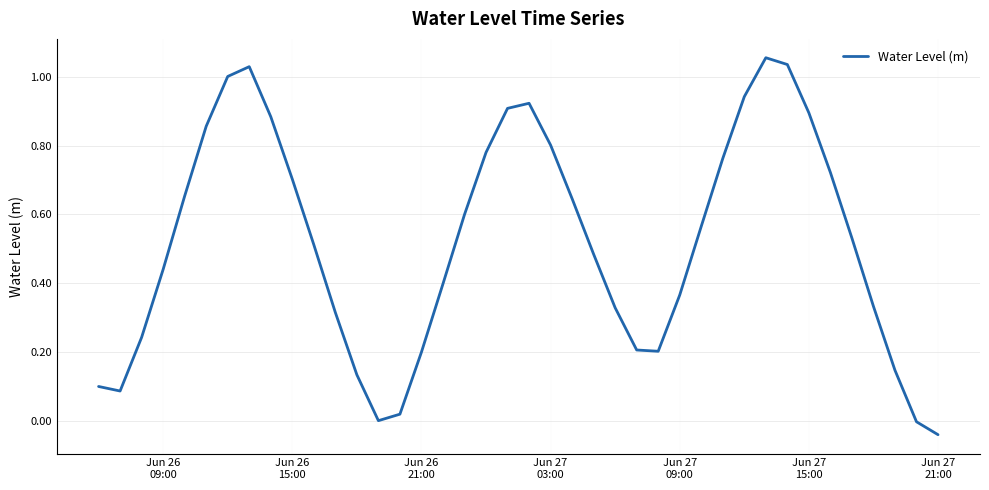

What is the average value?

0.5